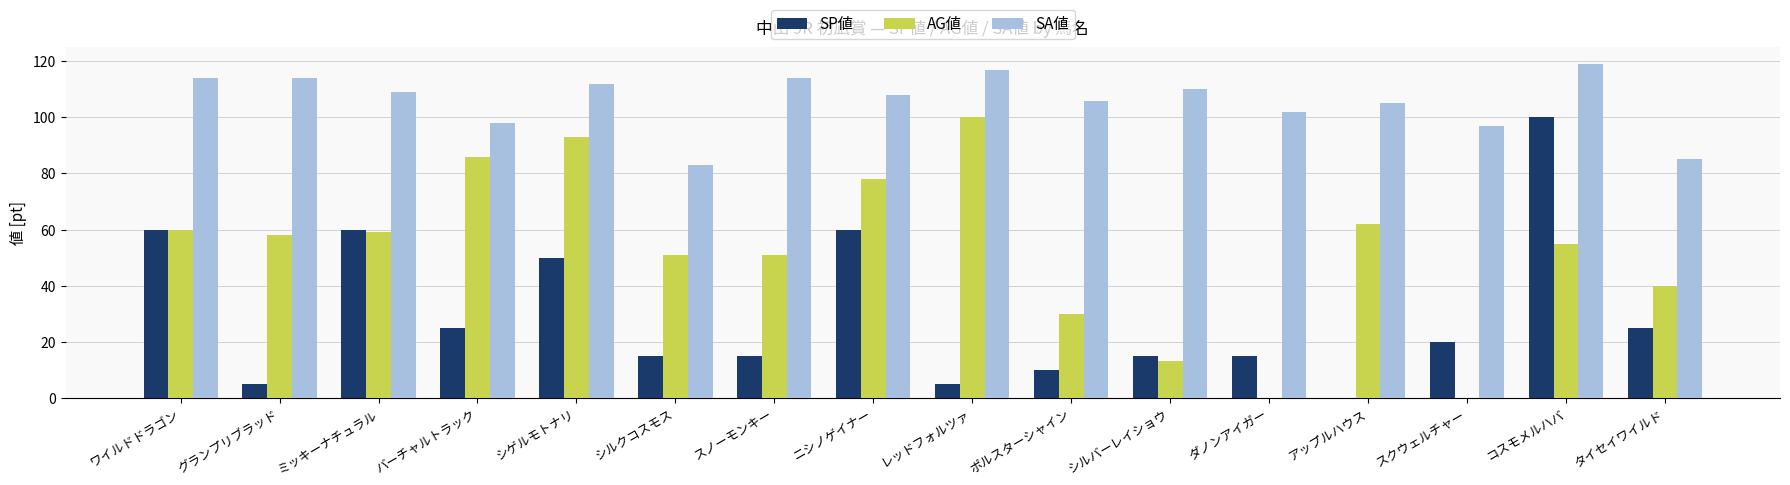

What is the approximate value of AG値 at シルクコスモス?

51